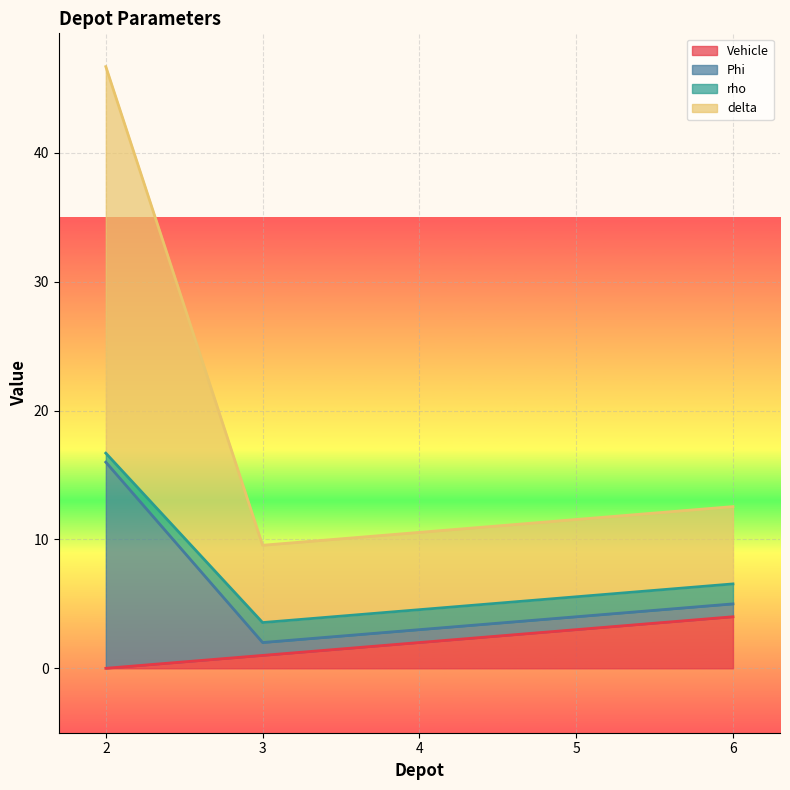

True or false: rho and Phi cross at least once.

False